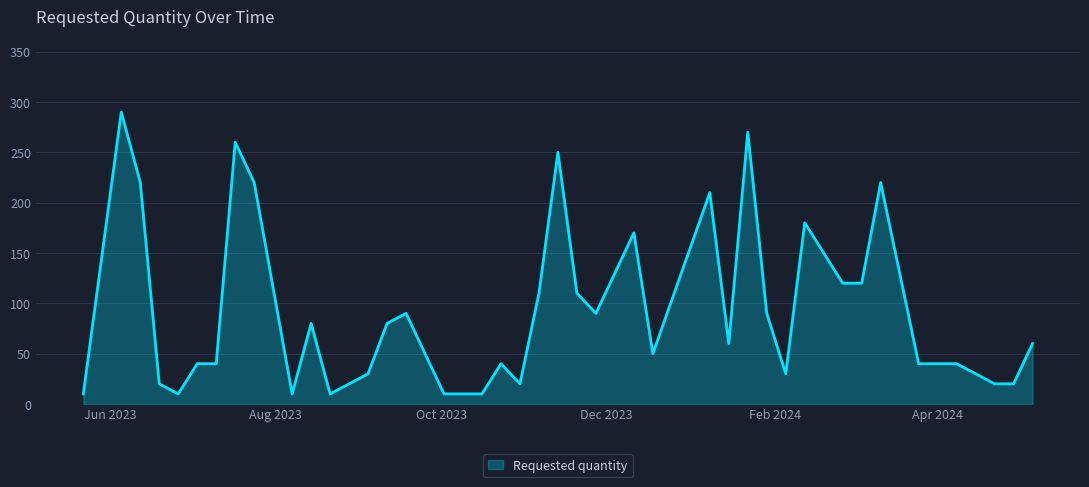

What is the difference between the maximum and second lowest values?

280